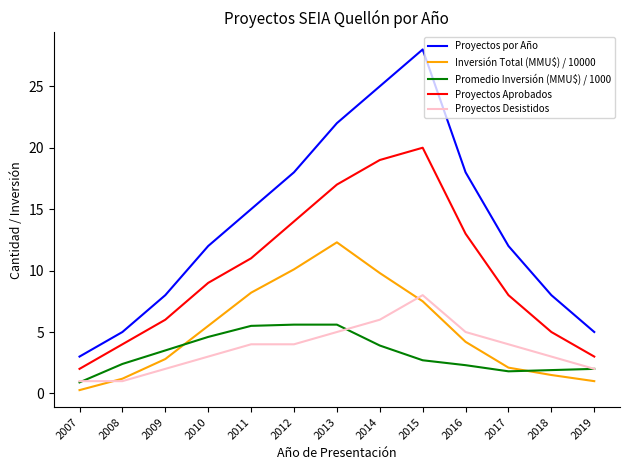

True or false: Promedio Inversión (MMU$) / 1000 has a value of 5.6 at 2013.

True